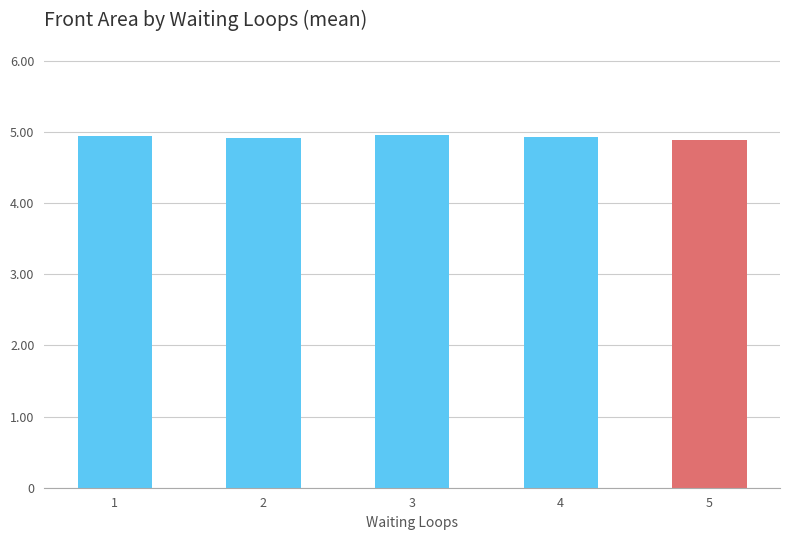

What is the ratio of the value at 1 to the value at 2?

1.0